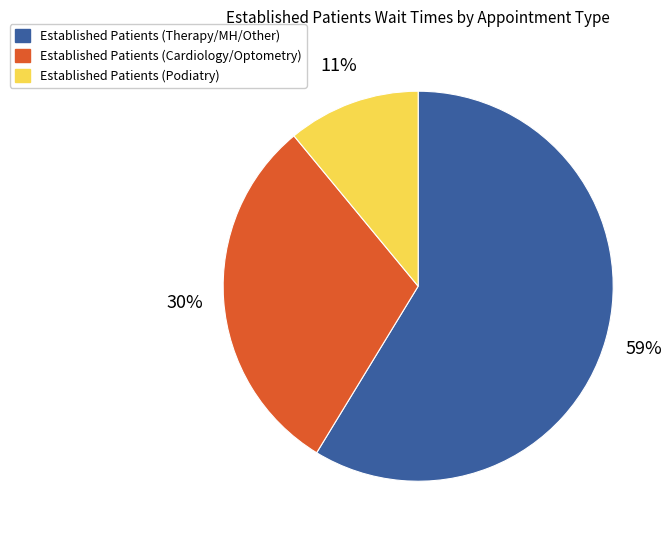

What is the largest slice in the pie chart?

Established Patients (Therapy/MH/Other)